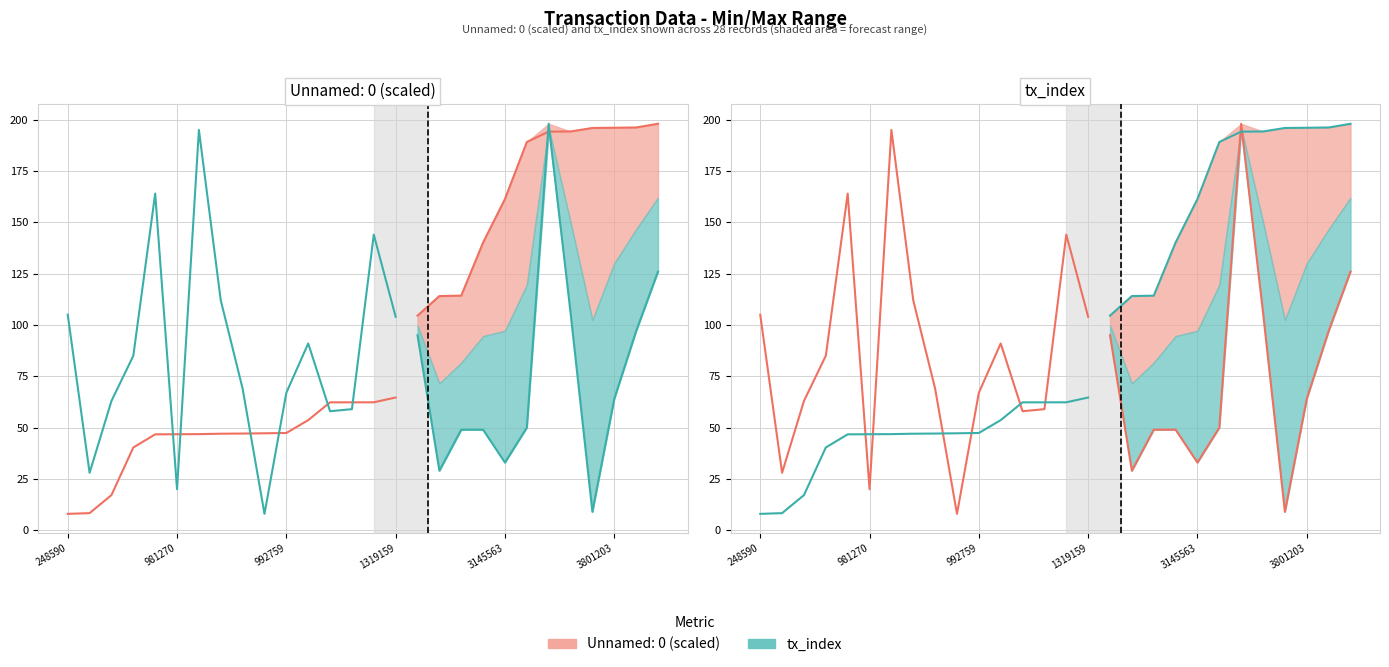

What is the difference between the maximum and second lowest values?

56.3